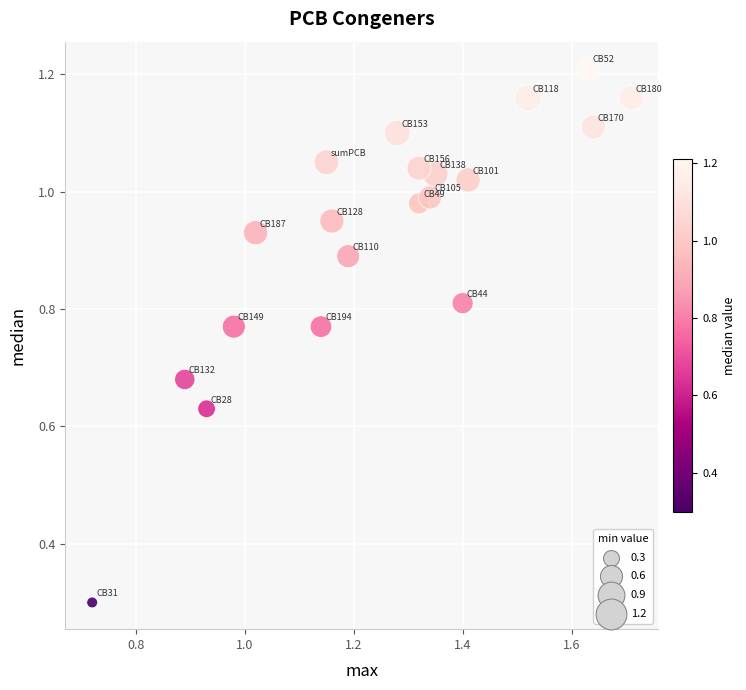

What Y value in the scatter plot is closest to 0?

0.3